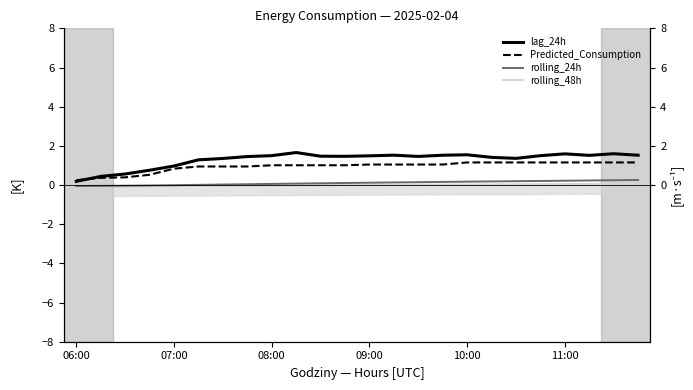

Rank the series at 10:00 from highest to lowest value.

lag_24h, Predicted_Consumption, rolling_24h, rolling_48h